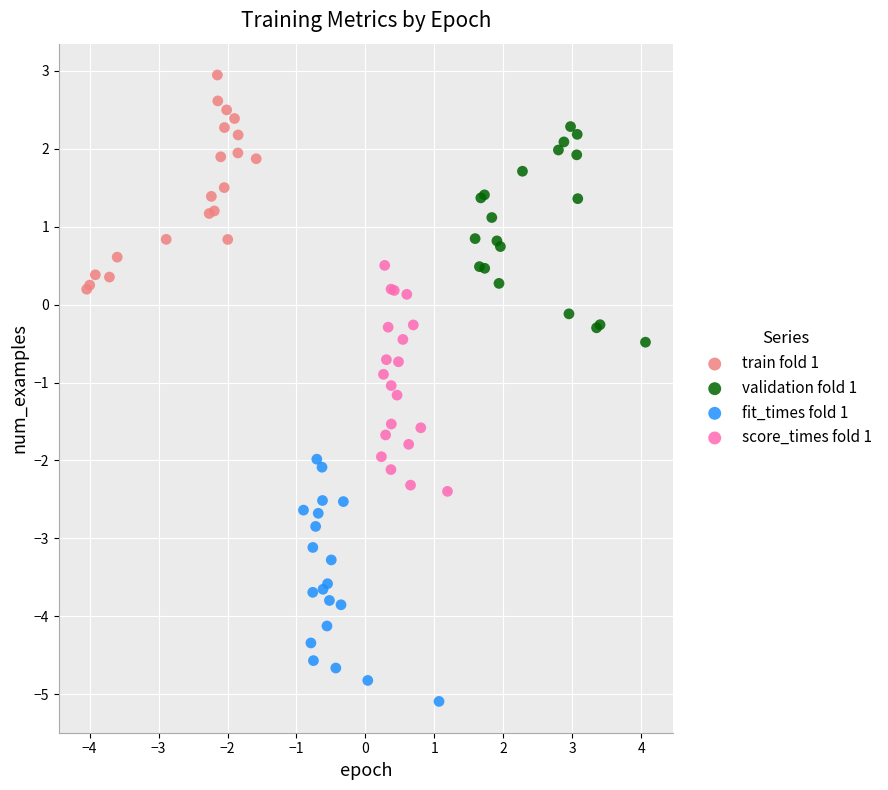

Which series reaches the maximum Y coordinate?

train fold 1